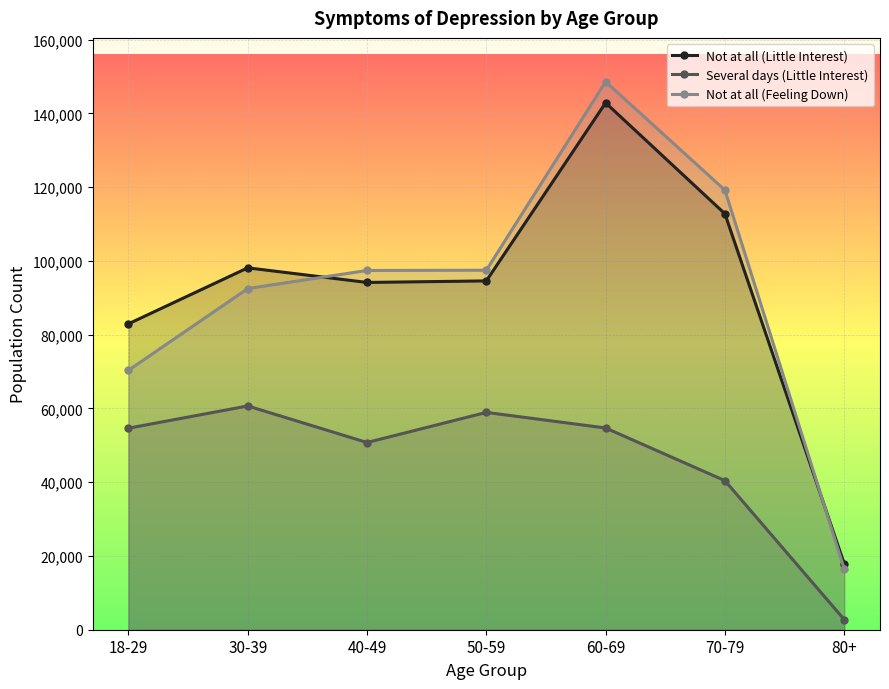

At which label is Not at all (Feeling Down) closest to 82525?

30-39